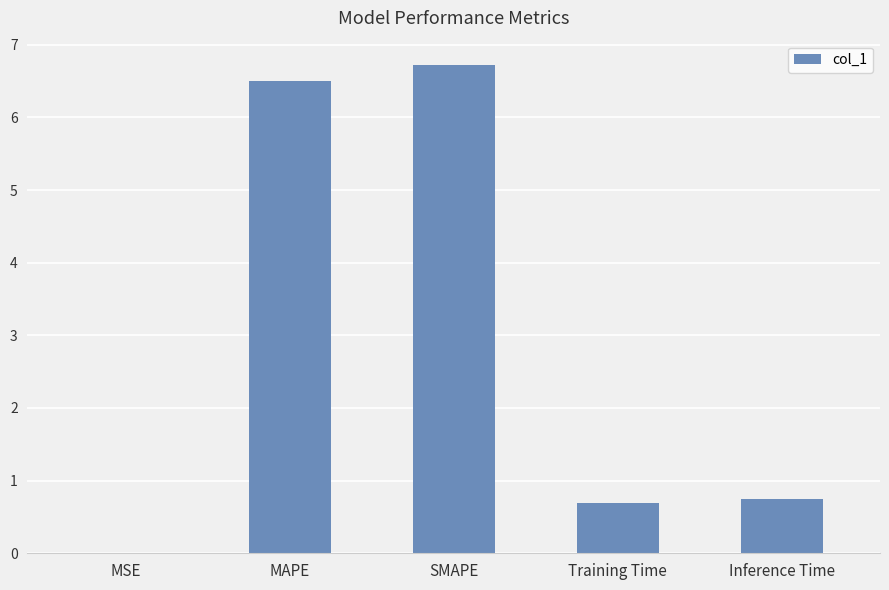

The chart shows a value of 6.7 at SMAPE. True or false?

True